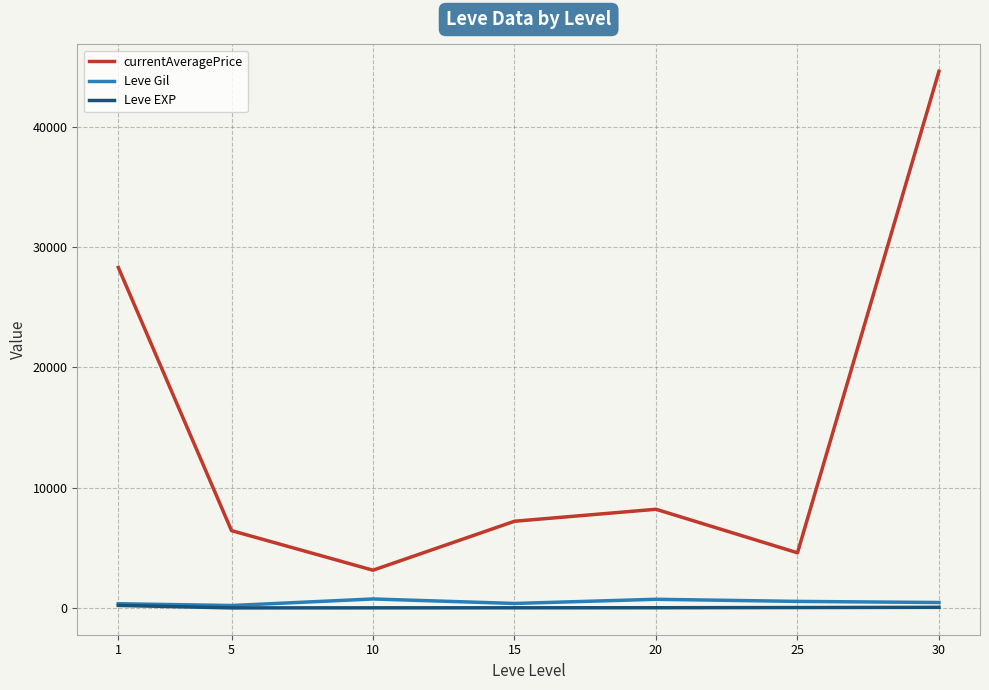

What is the average value of the currentAveragePrice series?

14638.4